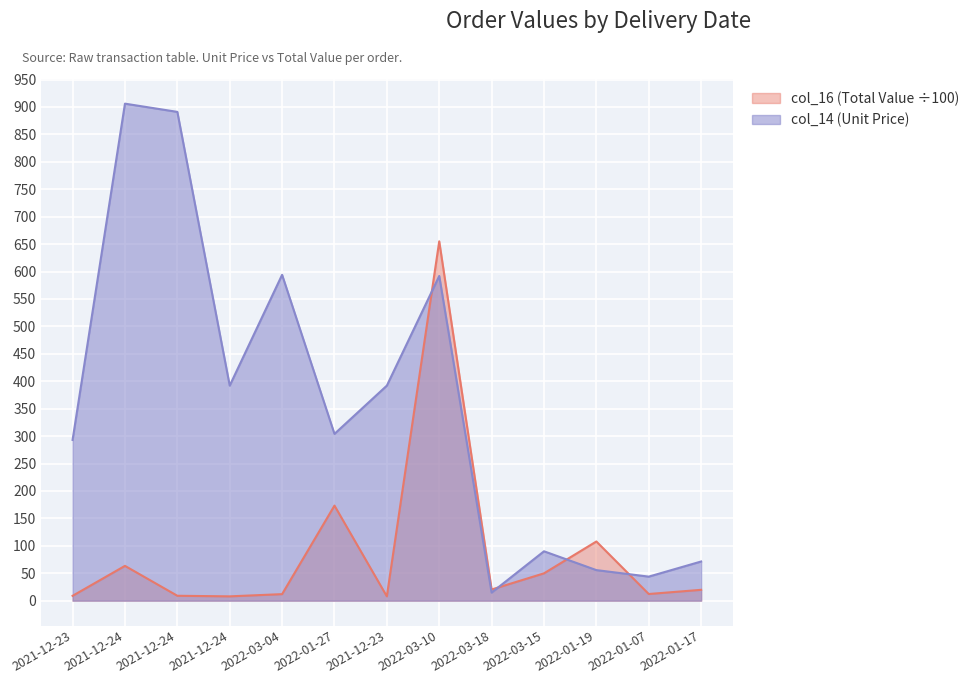

What is the greatest value displayed?

906.0